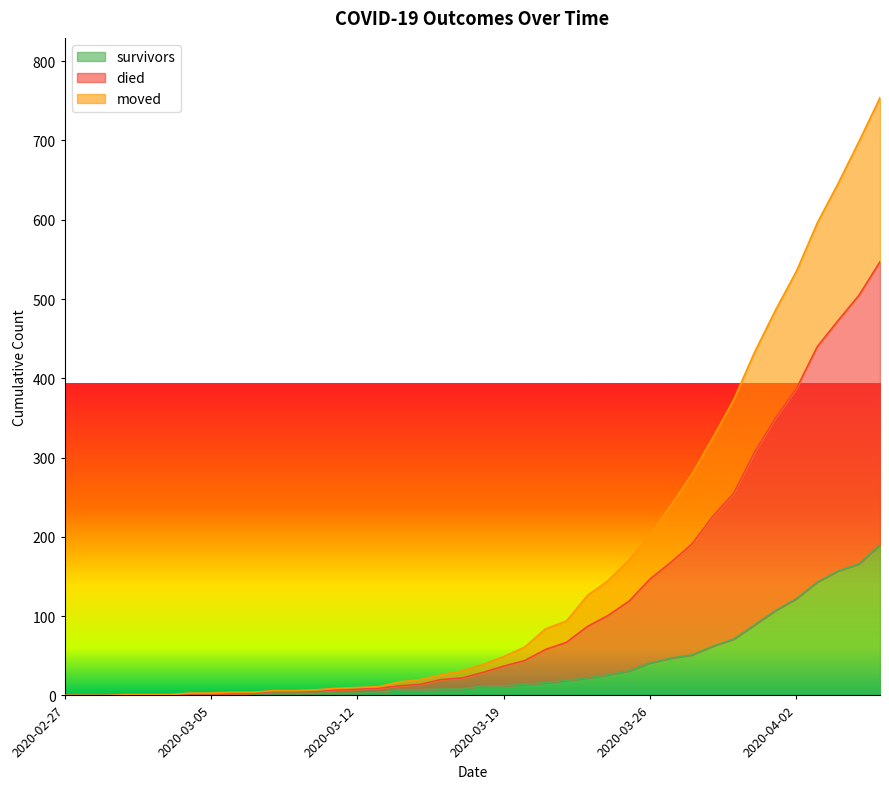

What is the value of the died point at the 4th from the left?

1